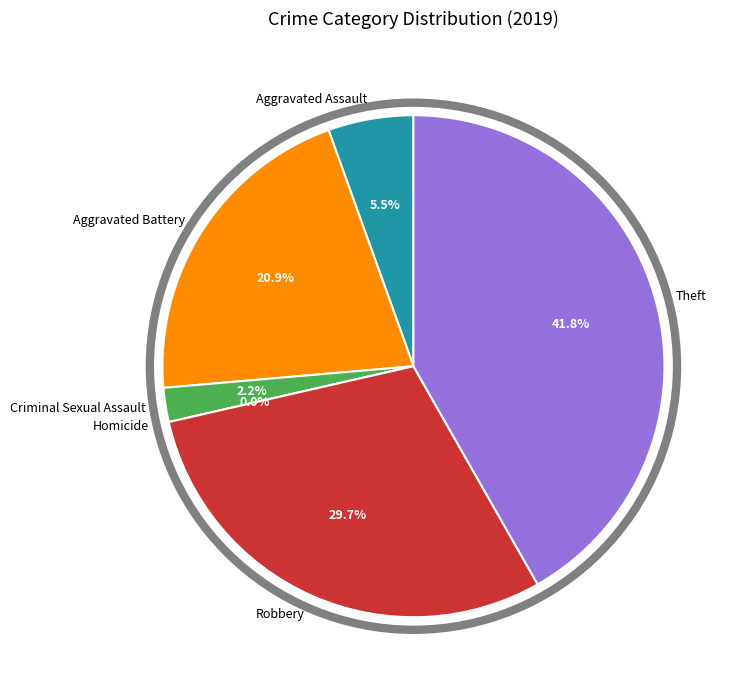

Does any single category account for the majority?

No